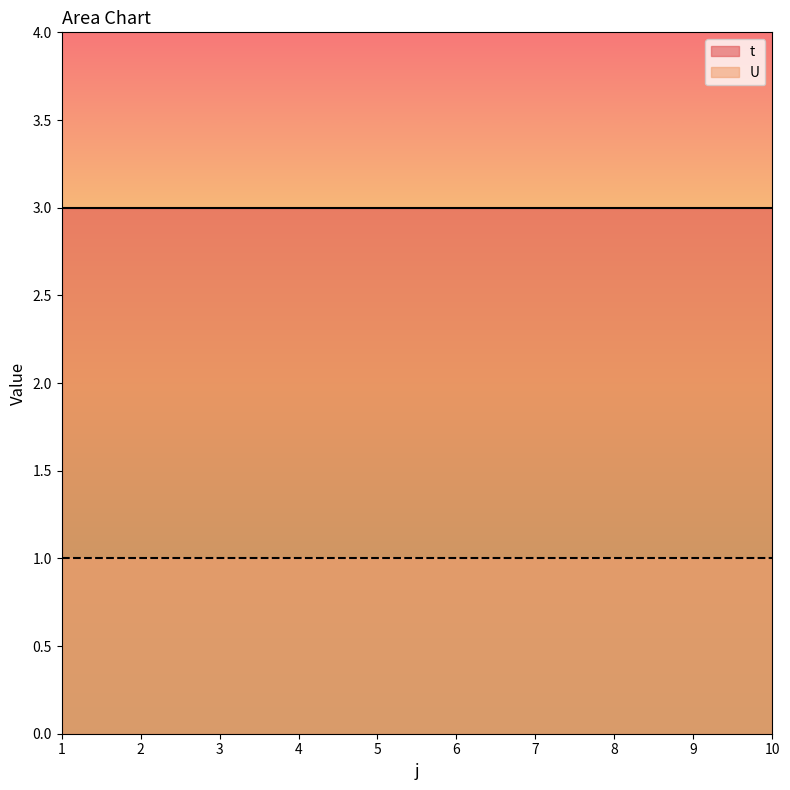

Is it true that t equals 3 at 7?

True